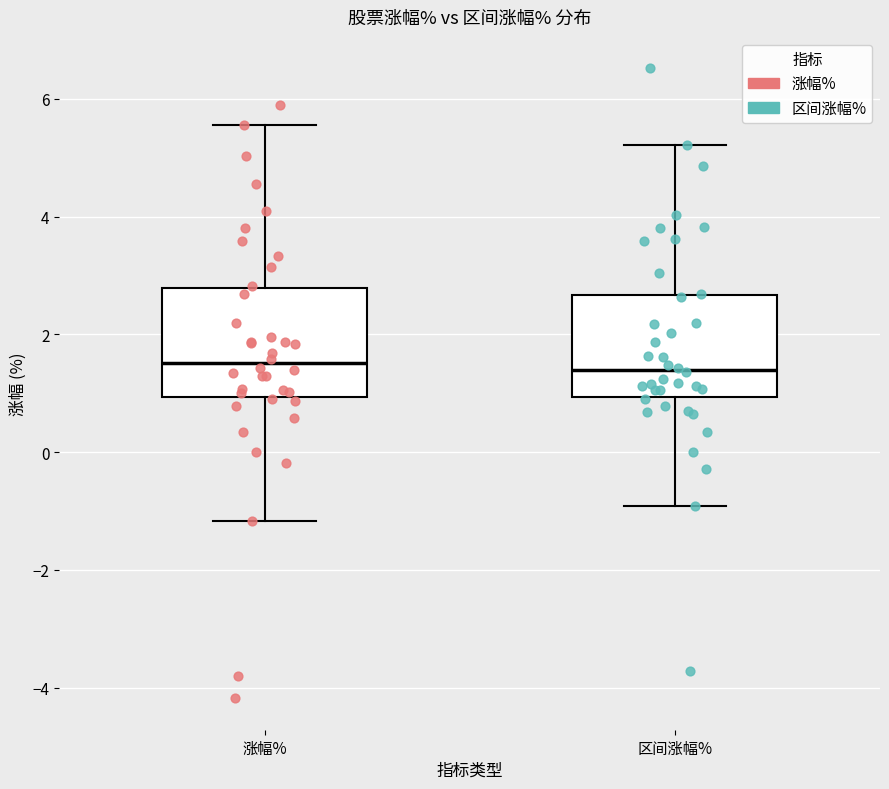

Reading left to right, read every box against the y-axis: the position of its median line, the range the box covers, and the ends of its whiskers. The values are not printed on the chart, so give them approximately, as read against the axis.

涨幅%: median 1.6, box 1.0 to 2.8, whiskers -1.2 to 5.6
区间涨幅%: median 1.4, box 1.0 to 2.6, whiskers -1.0 to 5.2